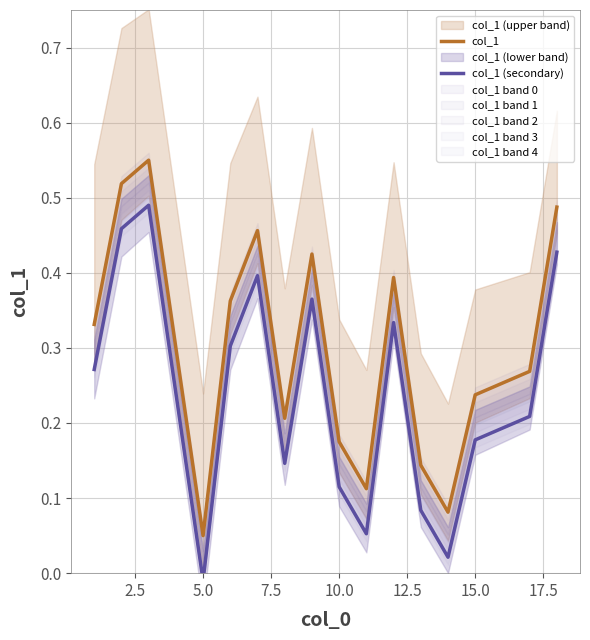

How many values in the col_1 (secondary) series exceed 0?

16